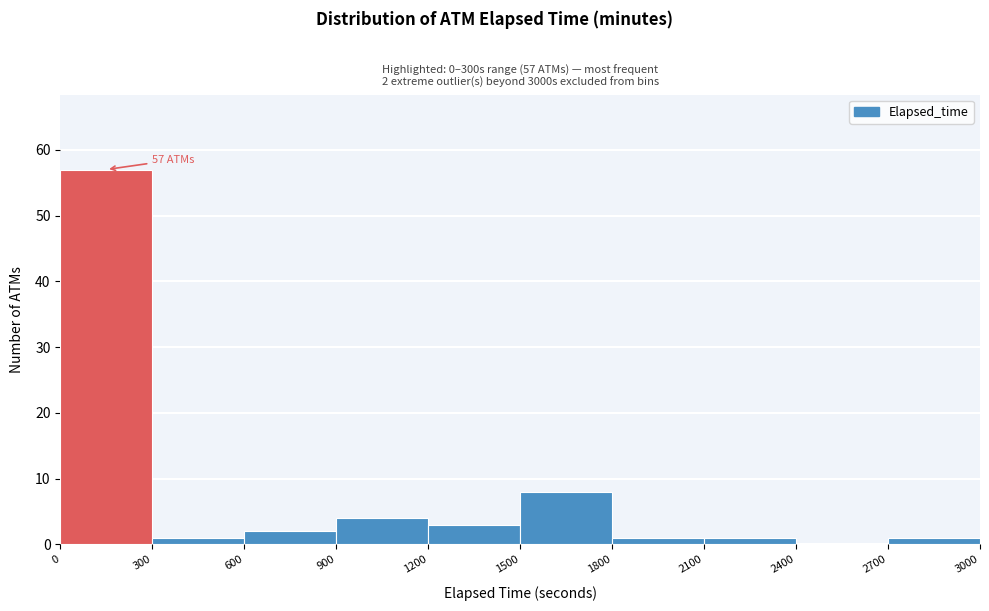

Which range on the x-axis has the tallest bar?

0 to 300